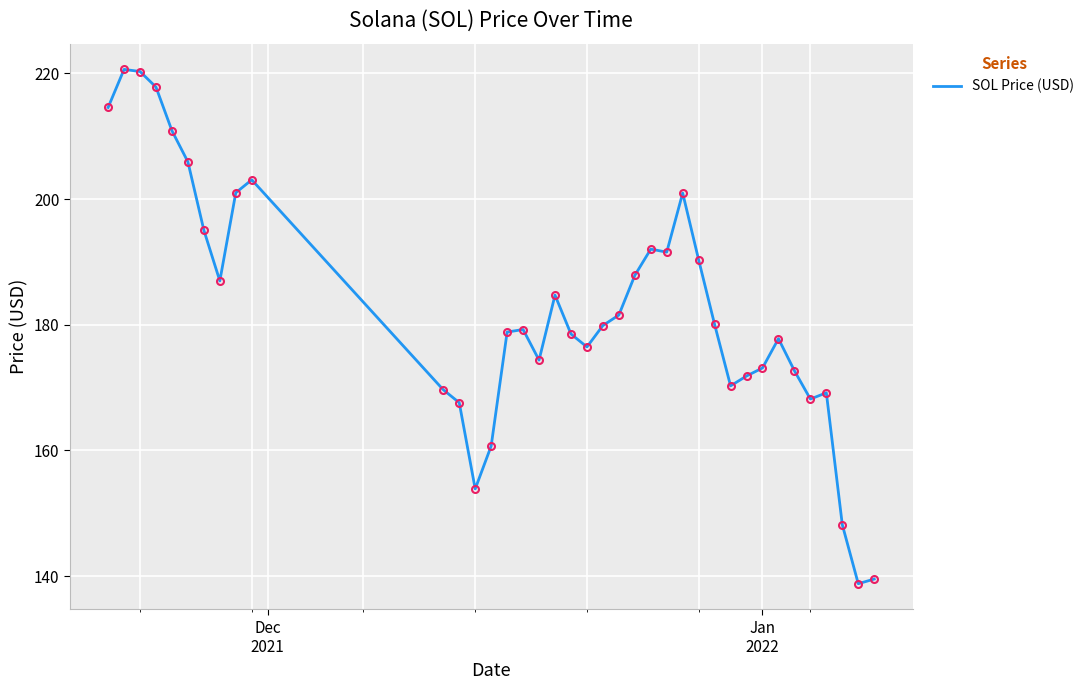

What is the difference between the maximum and minimum values?

81.8